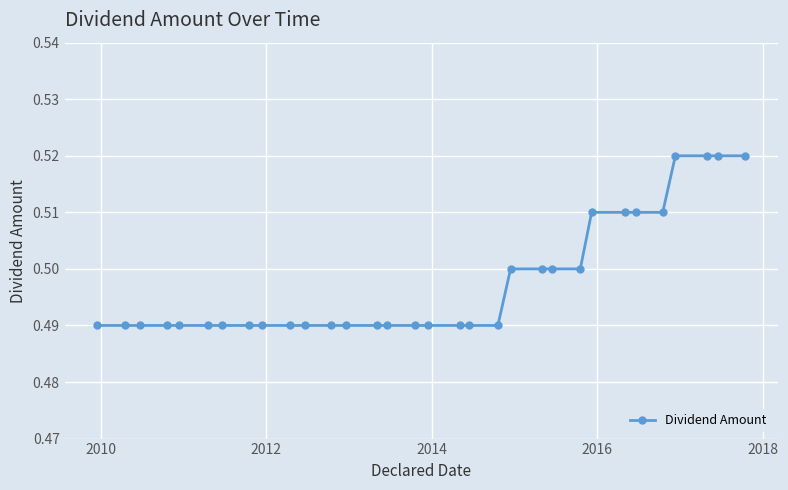

What is the sum of all values?

15.9